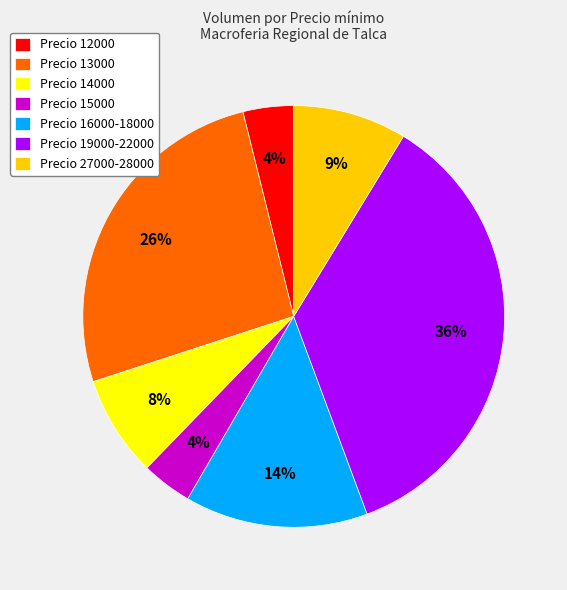

To the nearest percent, what is the difference between the Precio 14000 and Precio 16000-18000 slice percentages?

6%